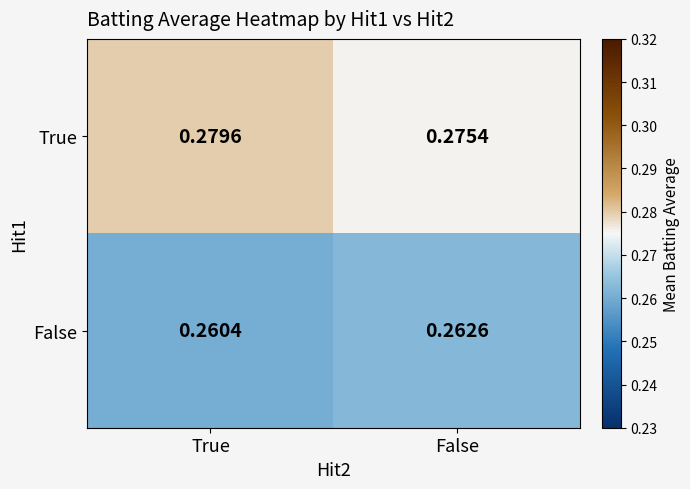

Rank the series by their maximum value, from lowest to highest.

False, True